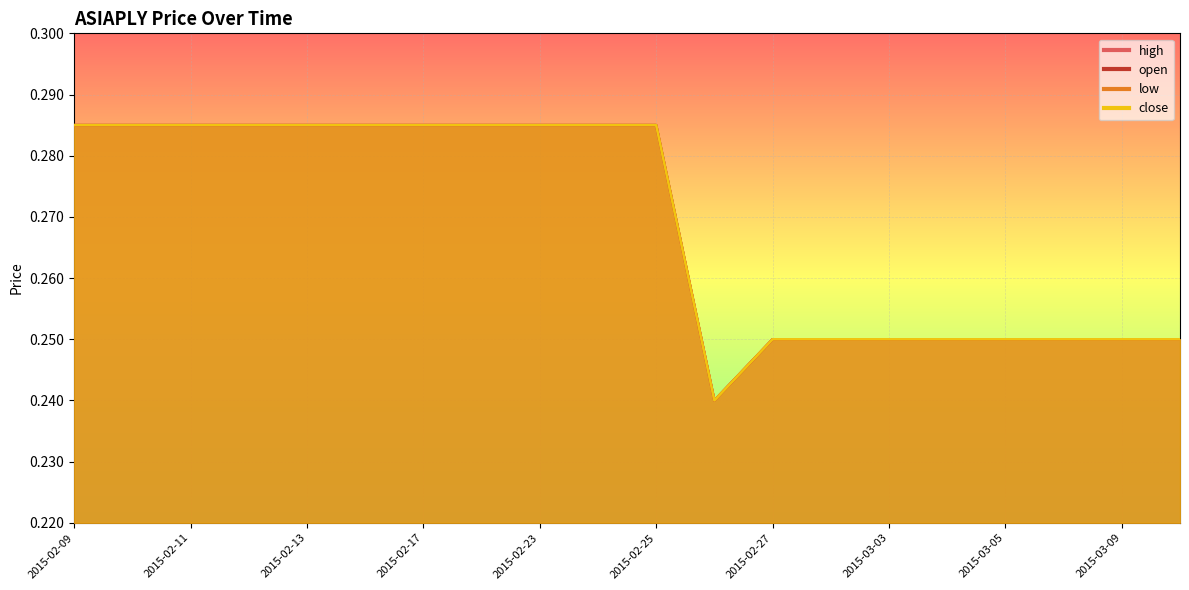

Rank the categories by close value from lowest to highest.

2015-02-26, 2015-02-27, 2015-03-02, 2015-03-03, 2015-03-04, 2015-03-05, 2015-03-06, 2015-03-09, 2015-03-10, 2015-02-09, 2015-02-10, 2015-02-11, 2015-02-12, 2015-02-13, 2015-02-16, 2015-02-17, 2015-02-18, 2015-02-23, 2015-02-24, 2015-02-25